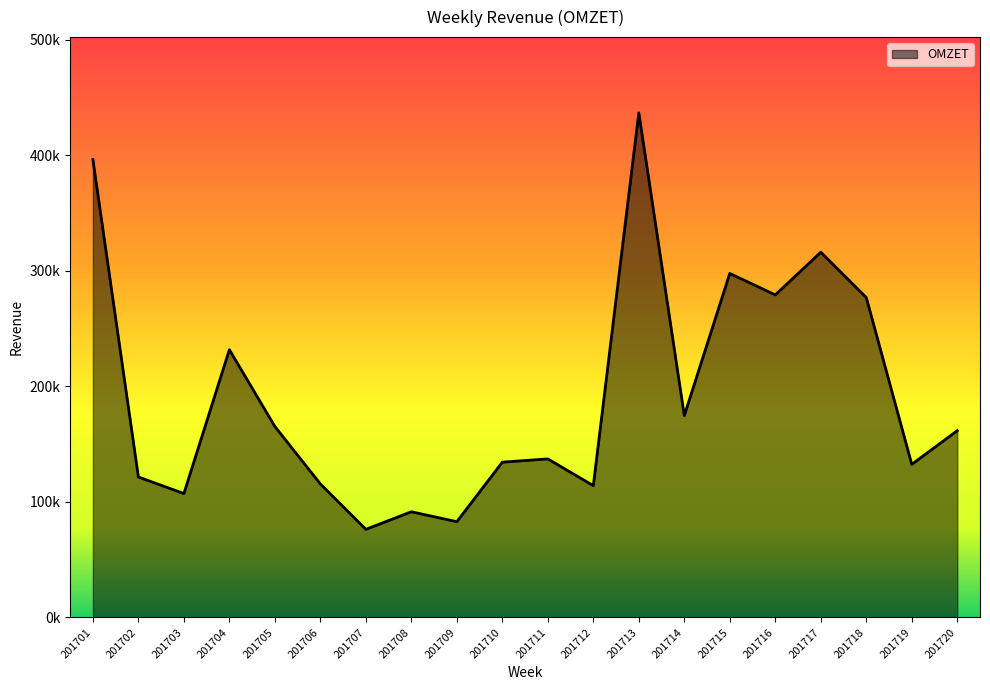

Is this an area chart (filled region under the line)?

Yes